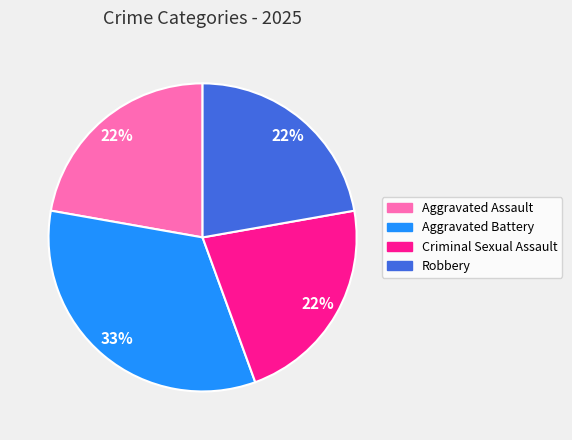

Which slice is the largest?

Aggravated Battery